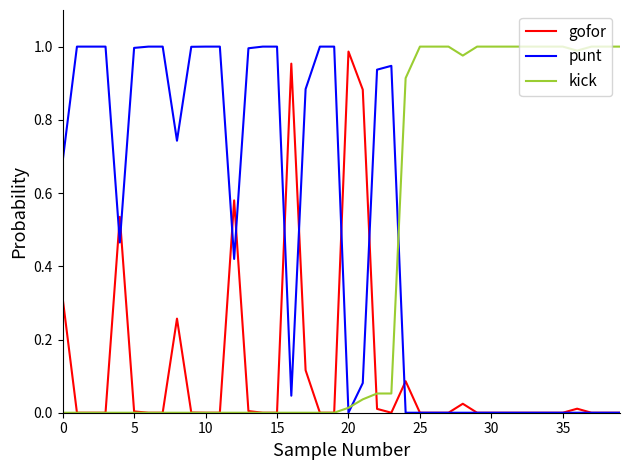

True or false: punt and kick cross at least once.

True